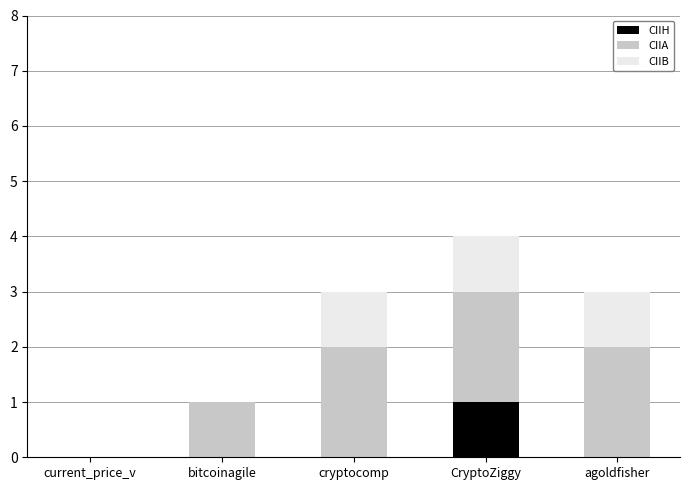

What is the total value across all series at CryptoZiggy?

4